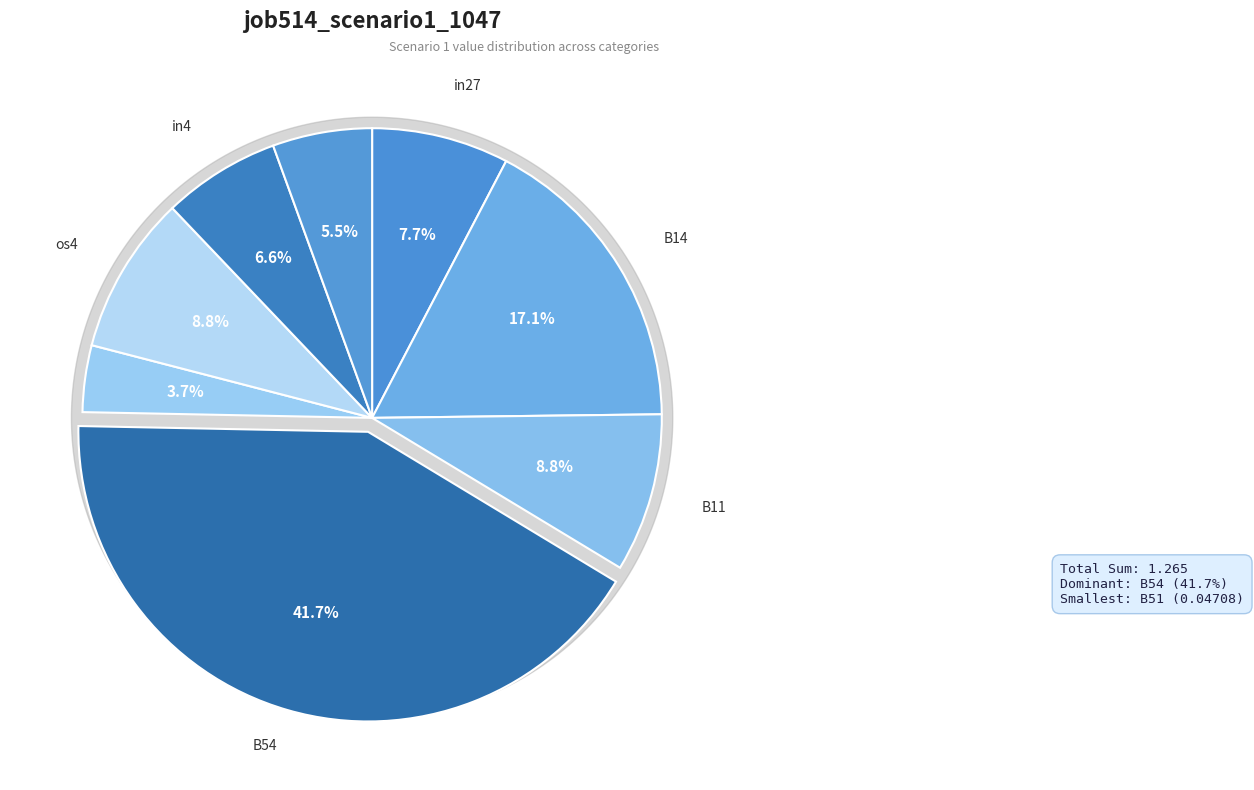

Is it true that B33 is 6% of the pie?

True